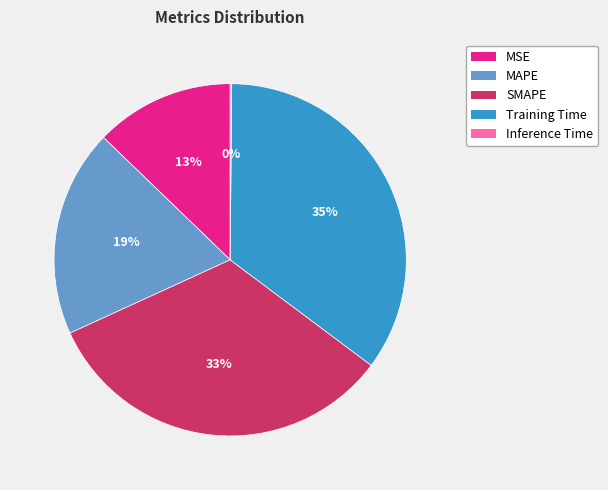

Approximately how many times larger is the value at MAPE compared to Training Time?

0.5